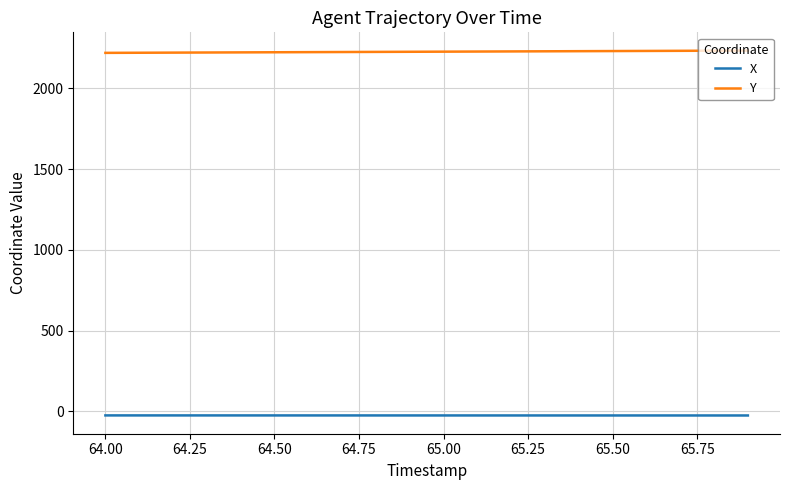

List the series in order of their overall mean, lowest first.

X, Y